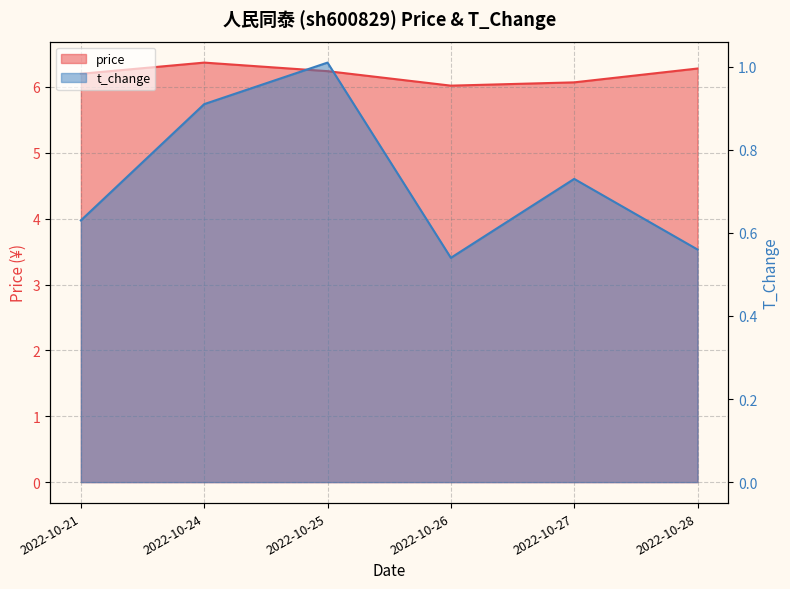

The t_change series shows 0.7 at 2022-10-26. True or false?

False